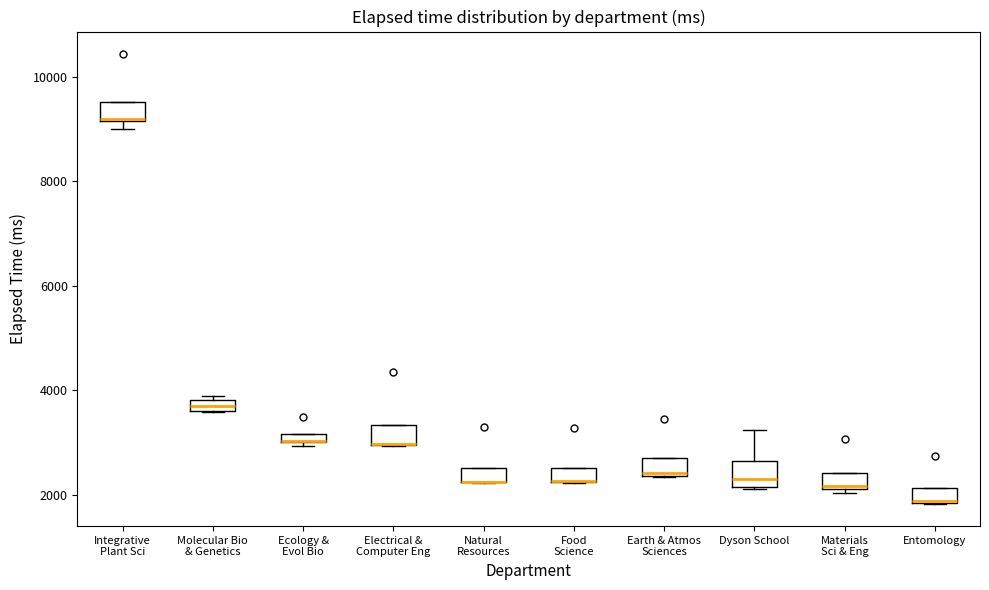

Where is the lower edge of the box for Entomology on the y-axis? The values are not printed on the chart, so give them approximately, as read against the axis.

1800